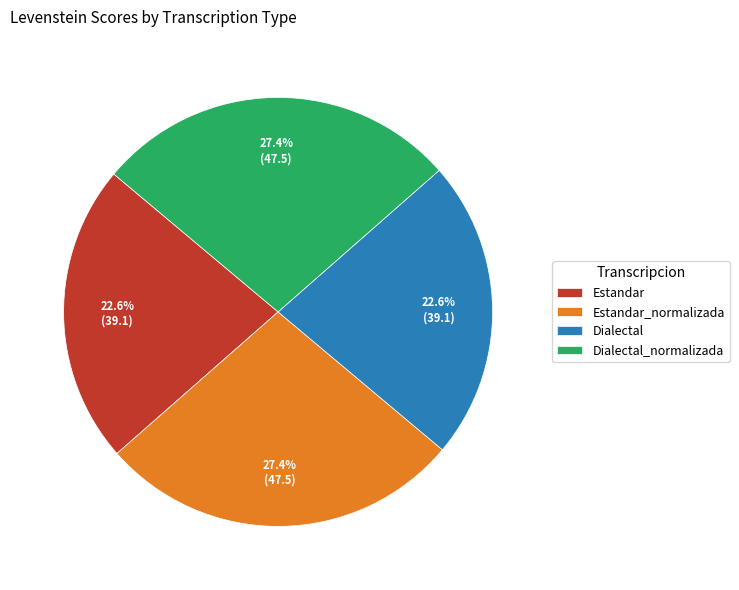

What percentage is the Estandar_normalizada slice, to the nearest percent?

27%